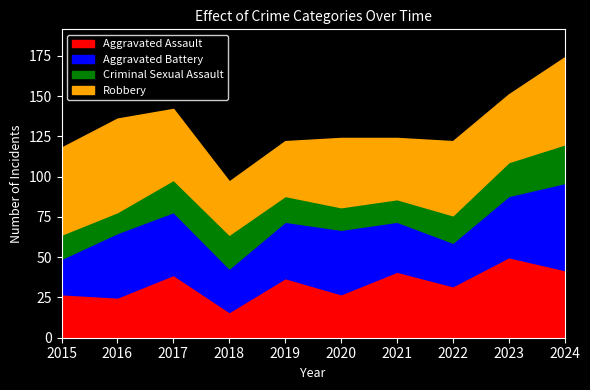

Which category has the highest value across all series?

2016